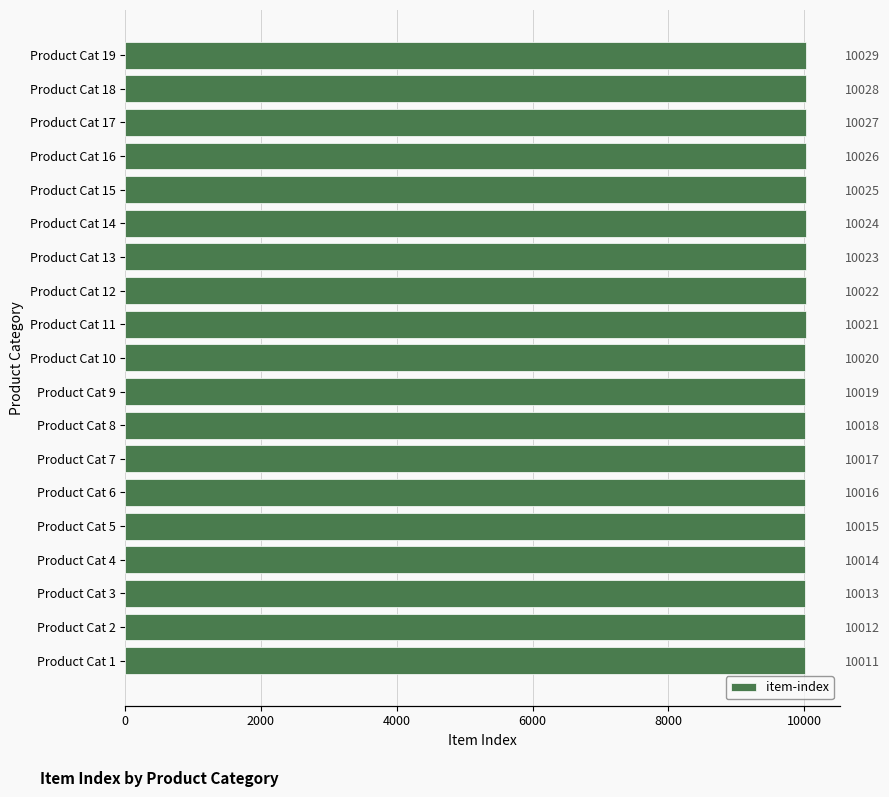

Read the value at Product Cat 4.

10014